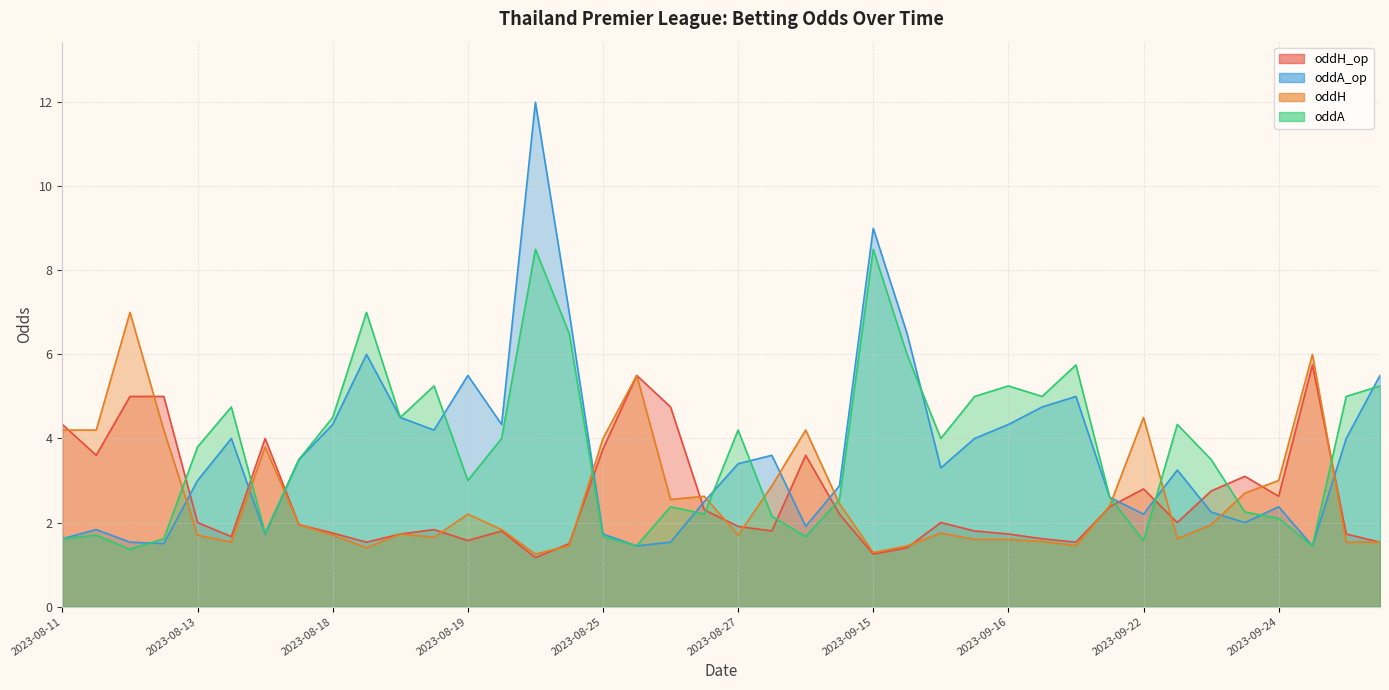

What is the value of the oddH point at the 33rd from the left?

4.5